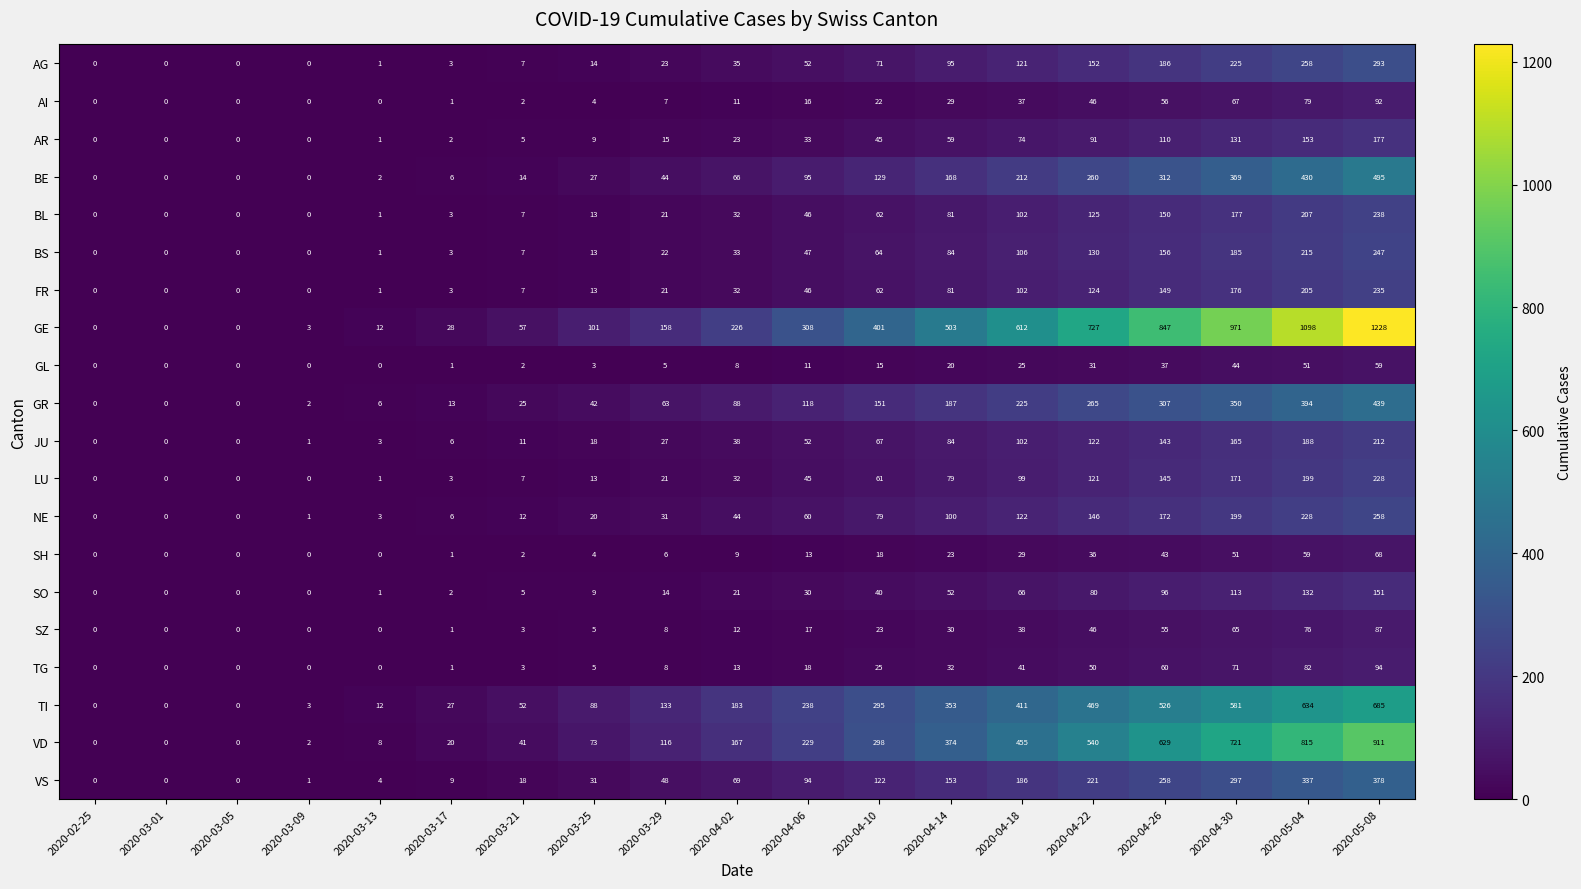

At which category is the sum across all series the highest?

2020-05-08